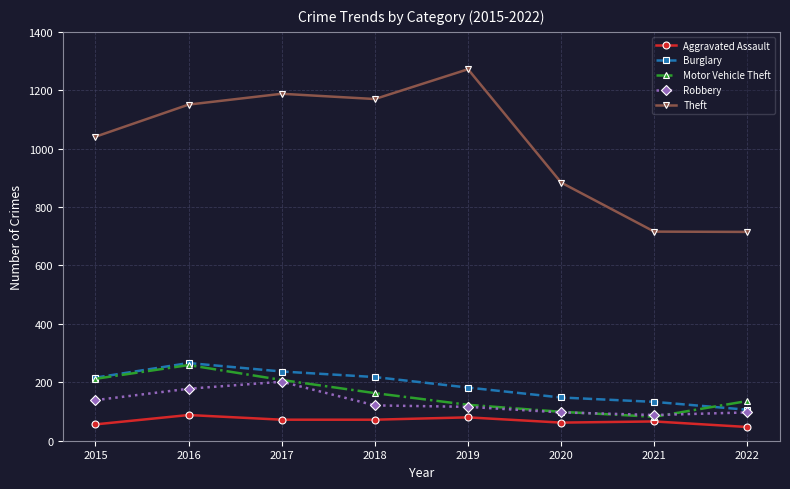

Does the chart have visible grid lines?

Yes